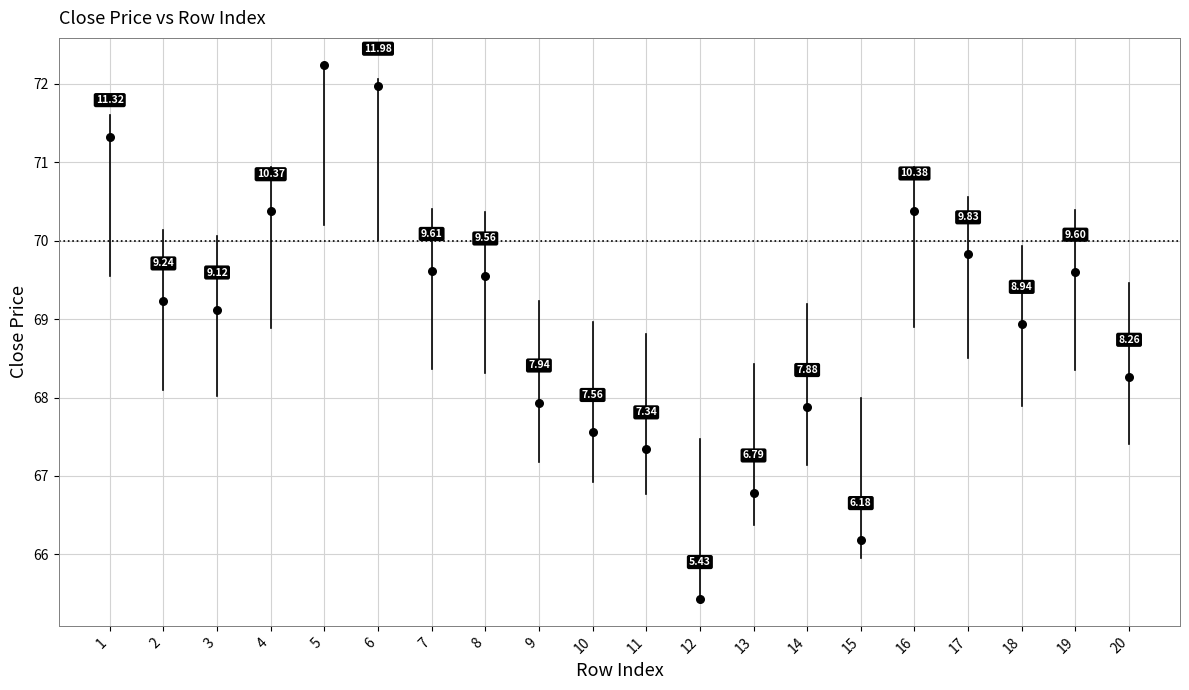

What is the range of X values (max minus min)?

19.0